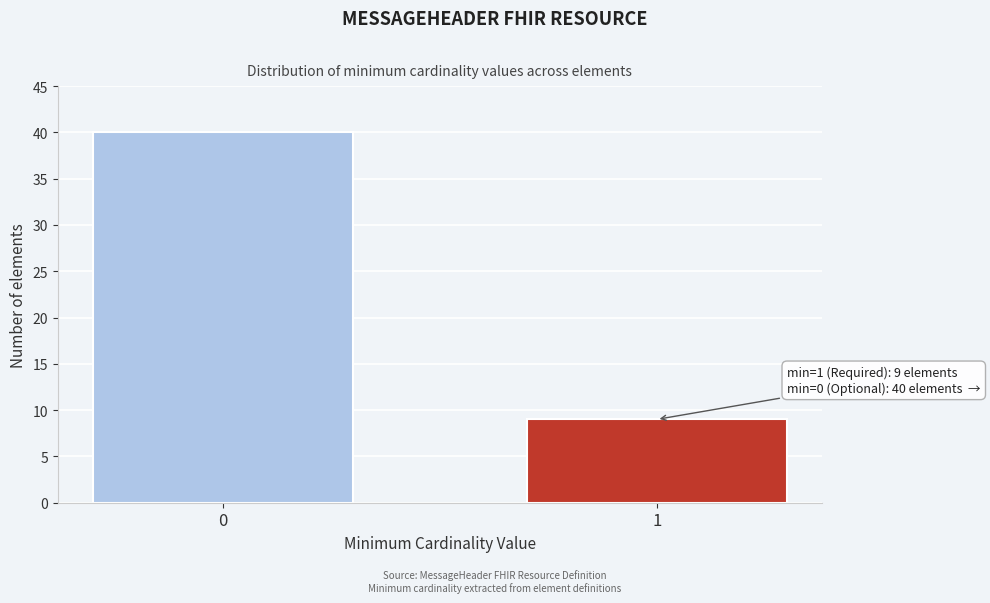

Reading left to right, transcribe all the data shown in this chart.

40	9